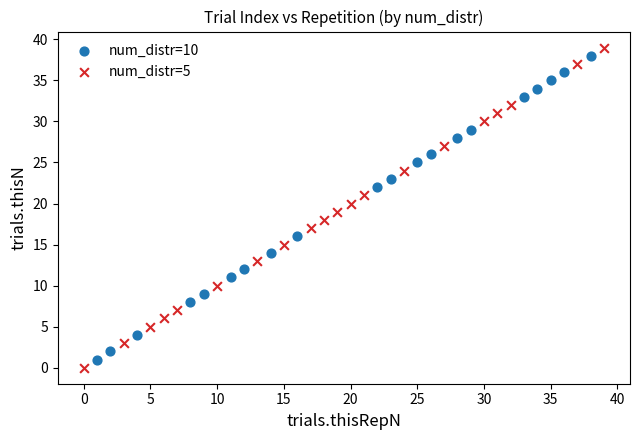

What are all the series names shown in the legend?

num_distr=10, num_distr=5